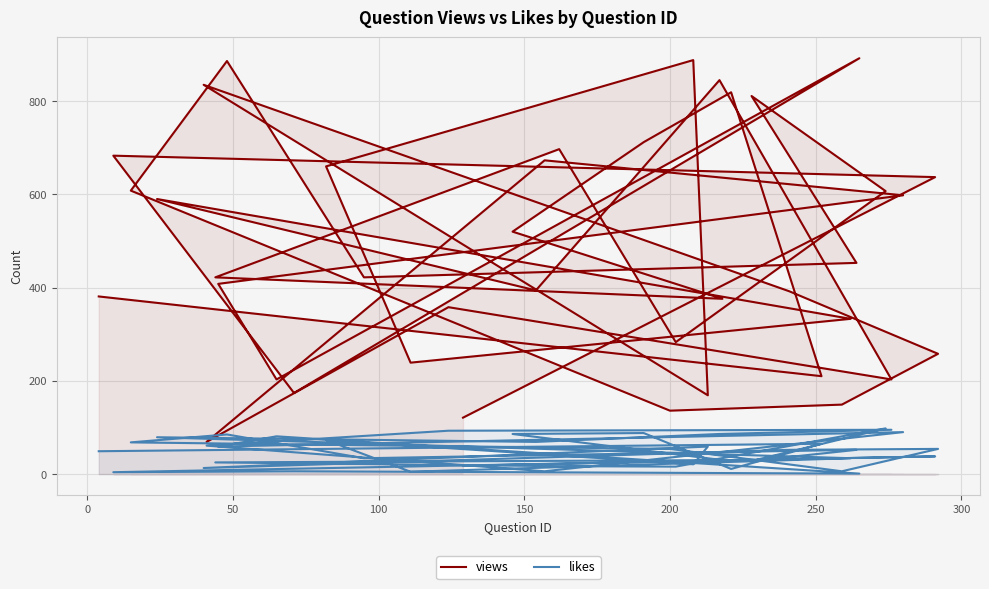

List the series in order of their peak value, lowest first.

likes, views